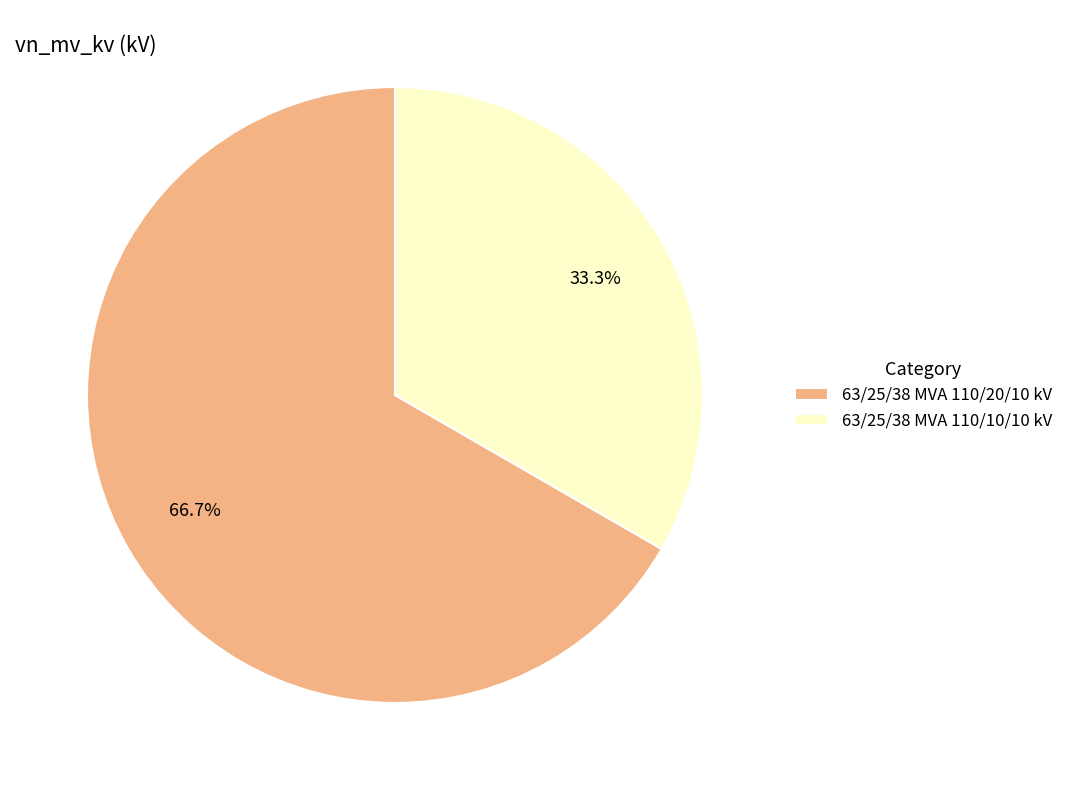

Which slice represents more than half of the pie?

63/25/38 MVA 110/20/10 kV